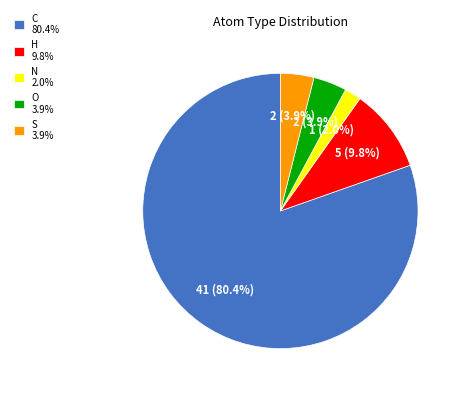

Which category has the smallest portion of the pie?

N